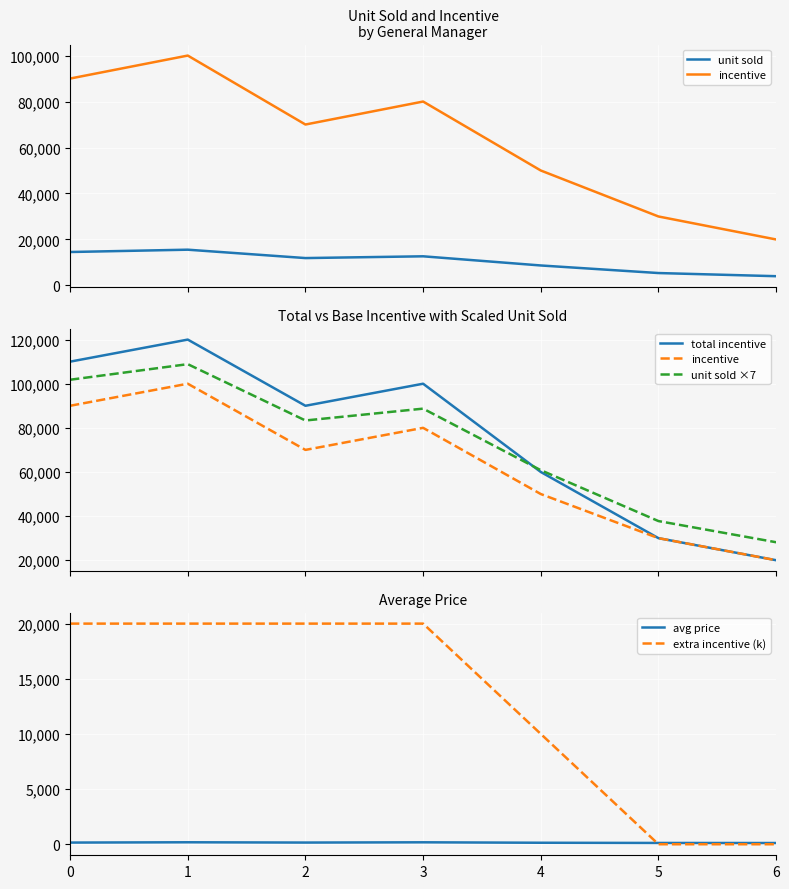

Reading left to right, list all the values displayed in this chart.

unit sold: 14543.0	15552.0	11905.0	12672.0	8687.0	5392.0	4021.0
incentive: 90000.0	100000.0	70000.0	80000.0	50000.0	30000.0	20000.0
total incentive: 110000.0	120000.0	90000.0	100000.0	60000.0	30000.0	20000.0
unit sold ×7: 101801.0	108864.0	83335.0	88704.0	60809.0	37744.0	28147.0
avg price: 151.5	178.8	152.6	176.0	135.7	117.2	111.7
extra incentive (k): 20000.0	20000.0	20000.0	20000.0	10000.0	0.0	0.0